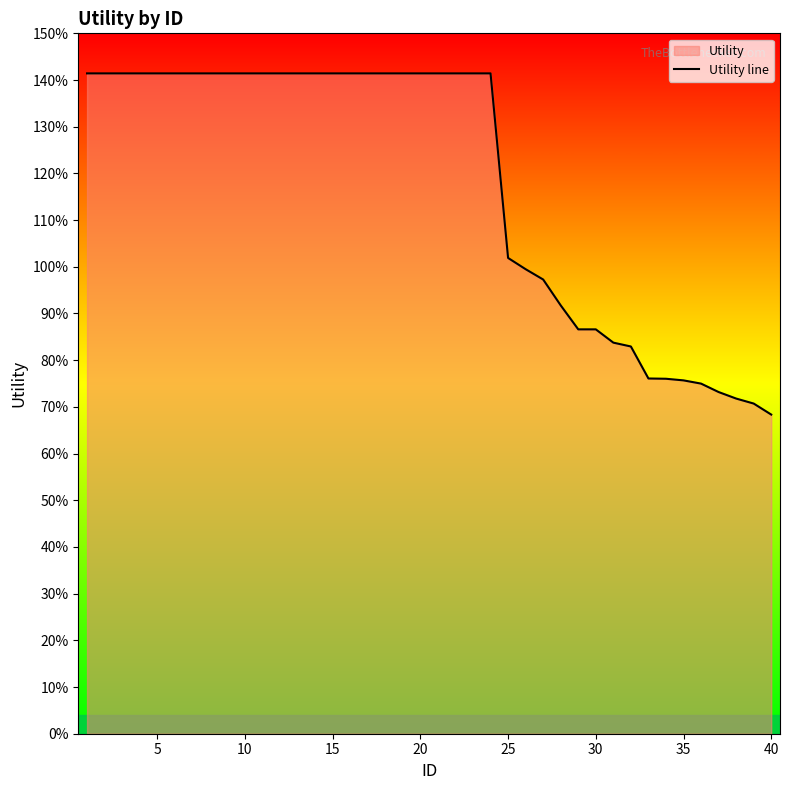

Does the chart display data point markers on the line(s)?

No